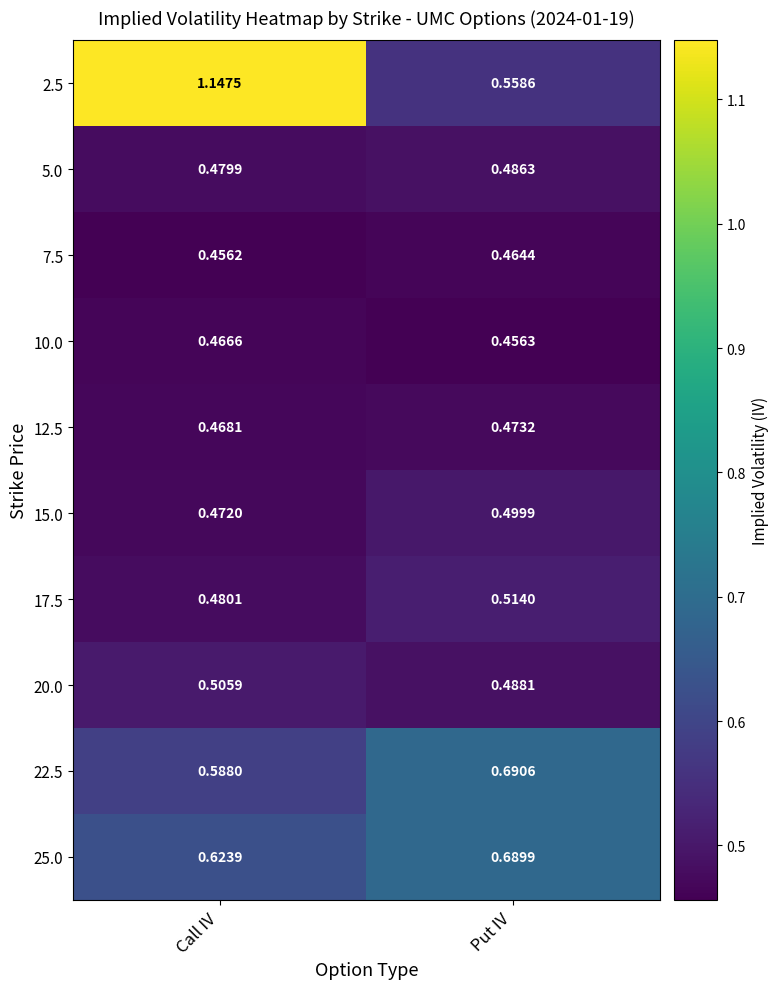

List the labels in order of 25.0 value, largest first.

Put IV, Call IV